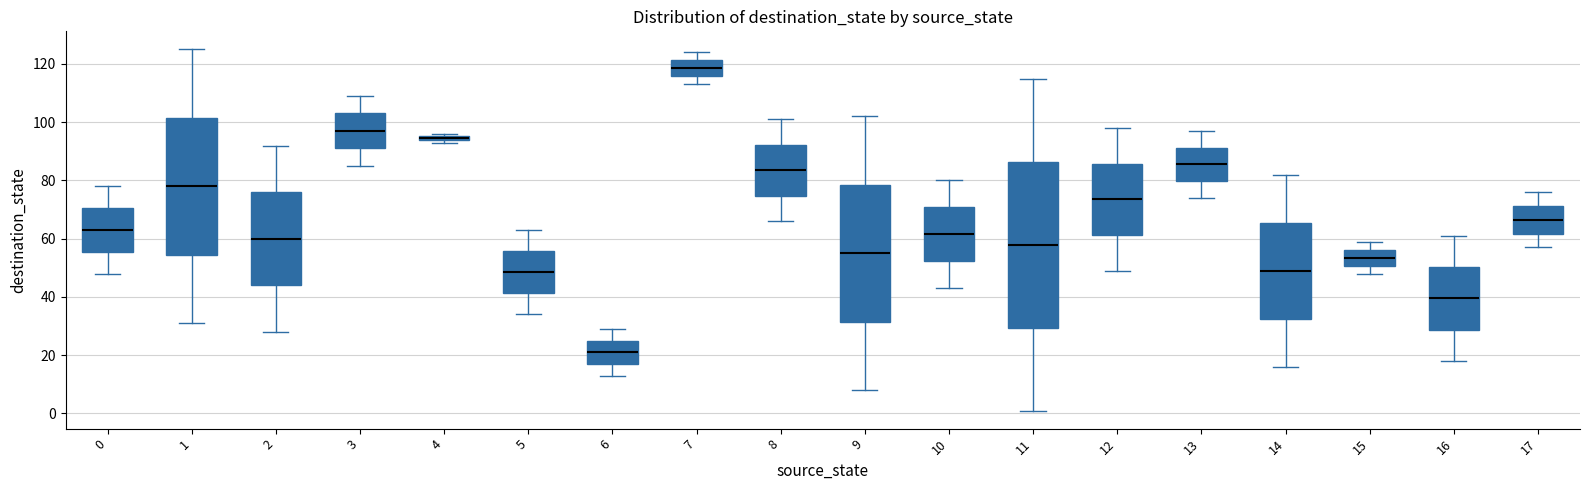

Which box is the tallest, from its lower edge to its upper edge?

11